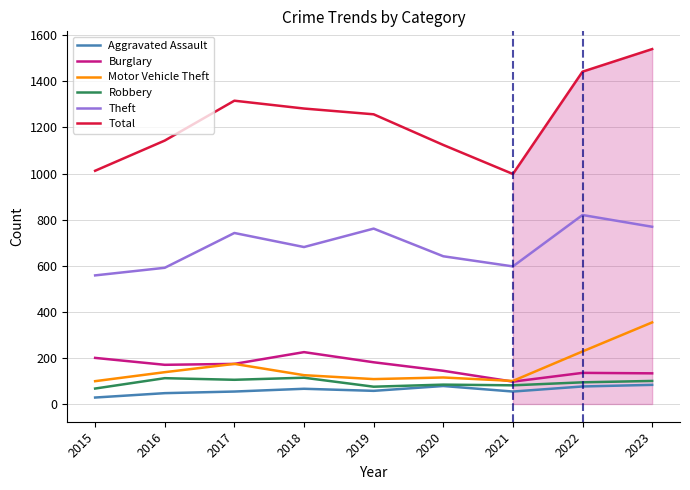

Which series has the largest range (max minus min)?

Total